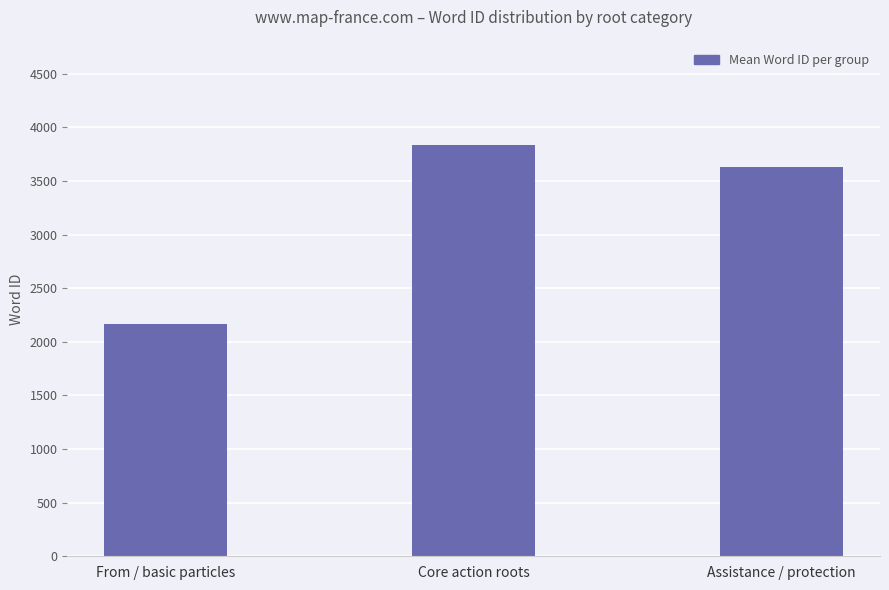

Rank the categories by value from highest to lowest.

Core action roots, Assistance / protection, From / basic particles